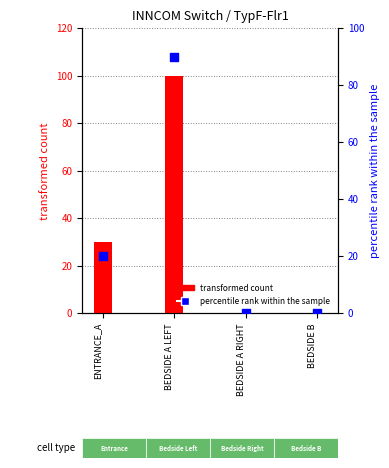

Which series has the largest total across all categories?

transformed count